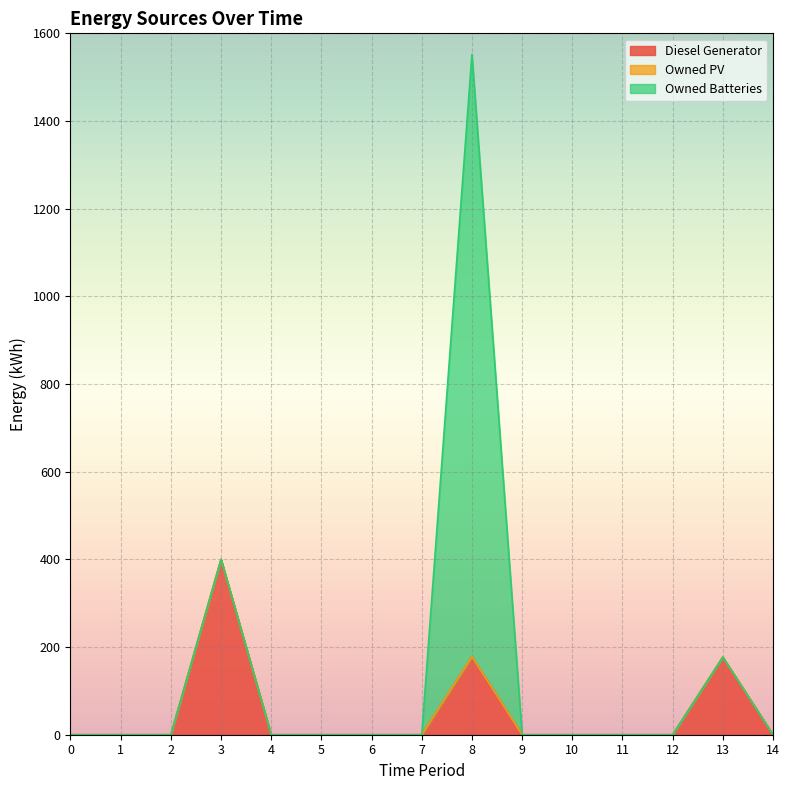

Rank the series by their average value, from lowest to highest.

Owned PV, Diesel Generator, Owned Batteries